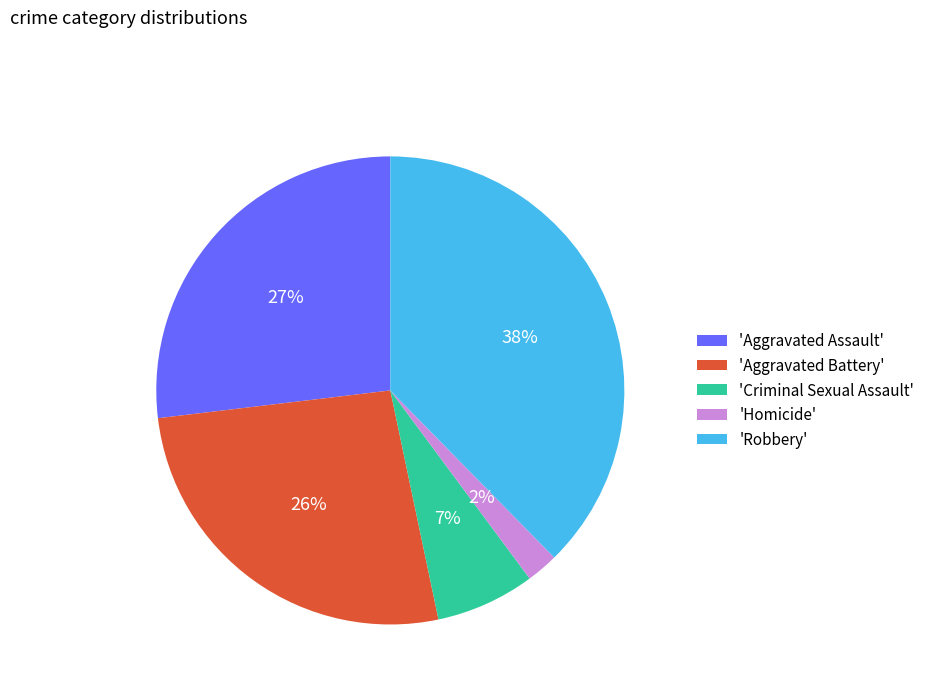

What is the largest slice in the pie chart?

'Robbery'